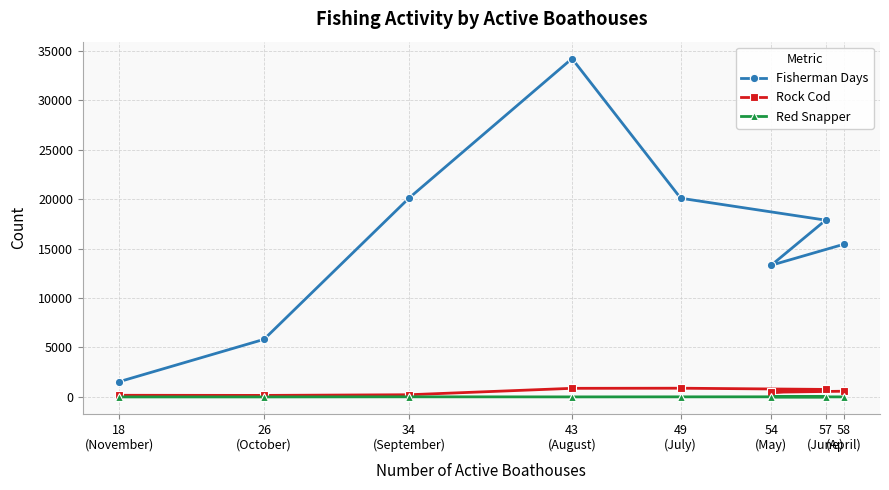

What is the average value of the Rock Cod series?

513